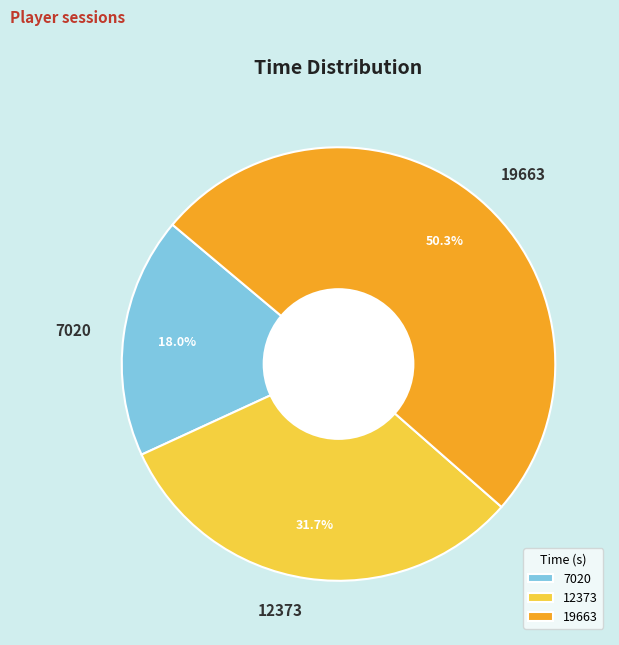

Rank the categories by value from highest to lowest.

19663, 12373, 7020